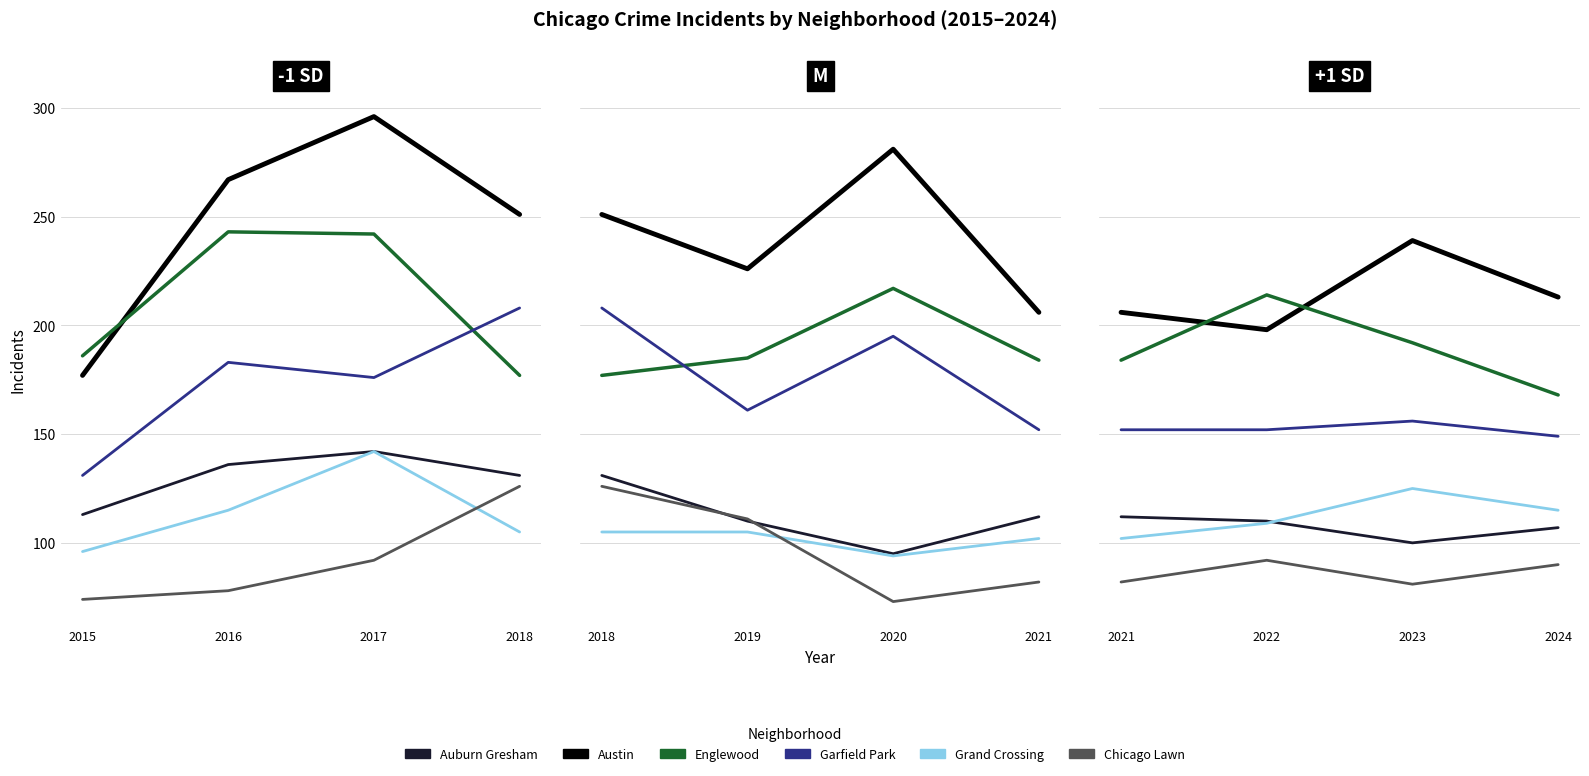

How many lines are shown in the chart?

6